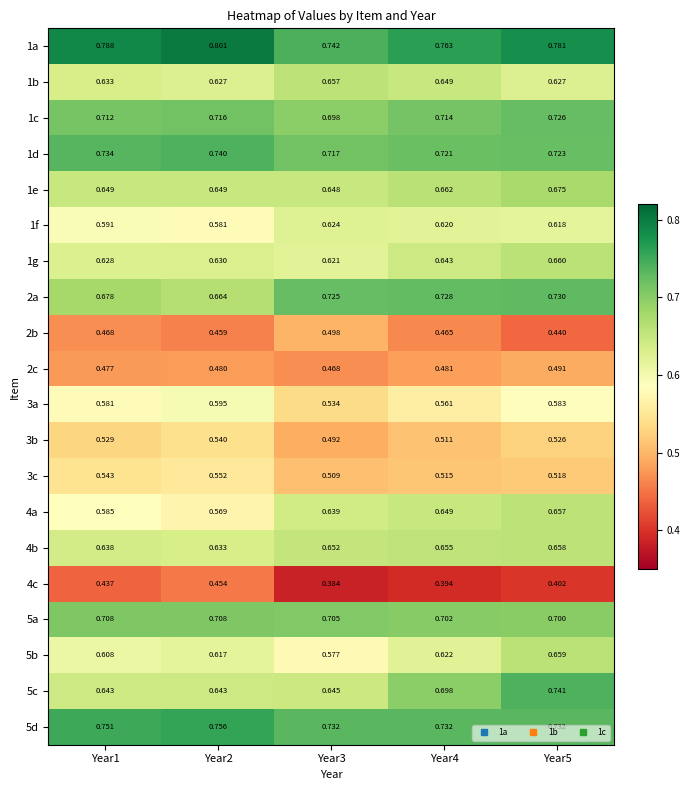

At how many categories does at least one series exceed 0?

5